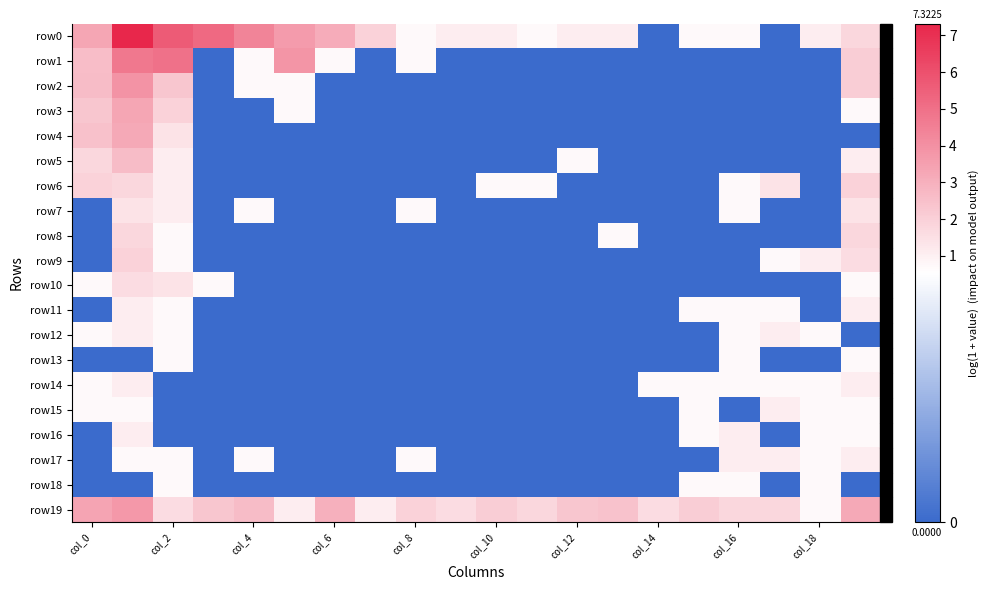

At which category does the chart reach its minimum across all series?

col_14